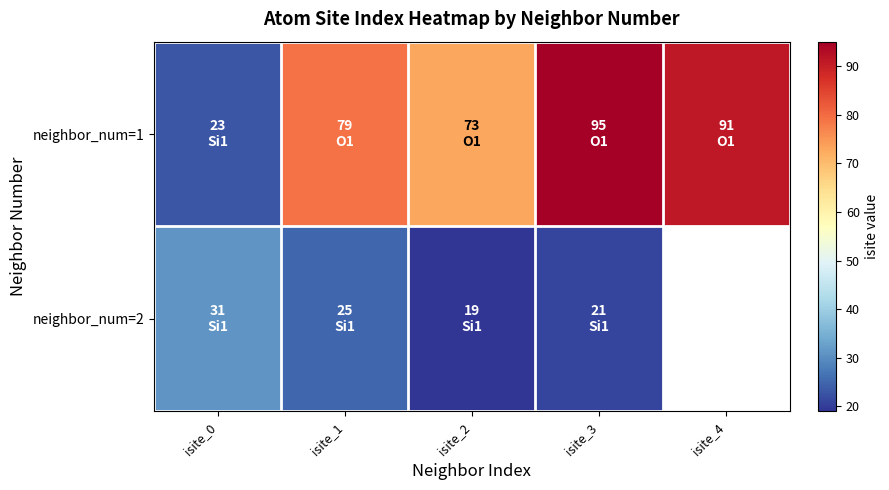

At which label does neighbor_num=2 reach its minimum?

isite_2